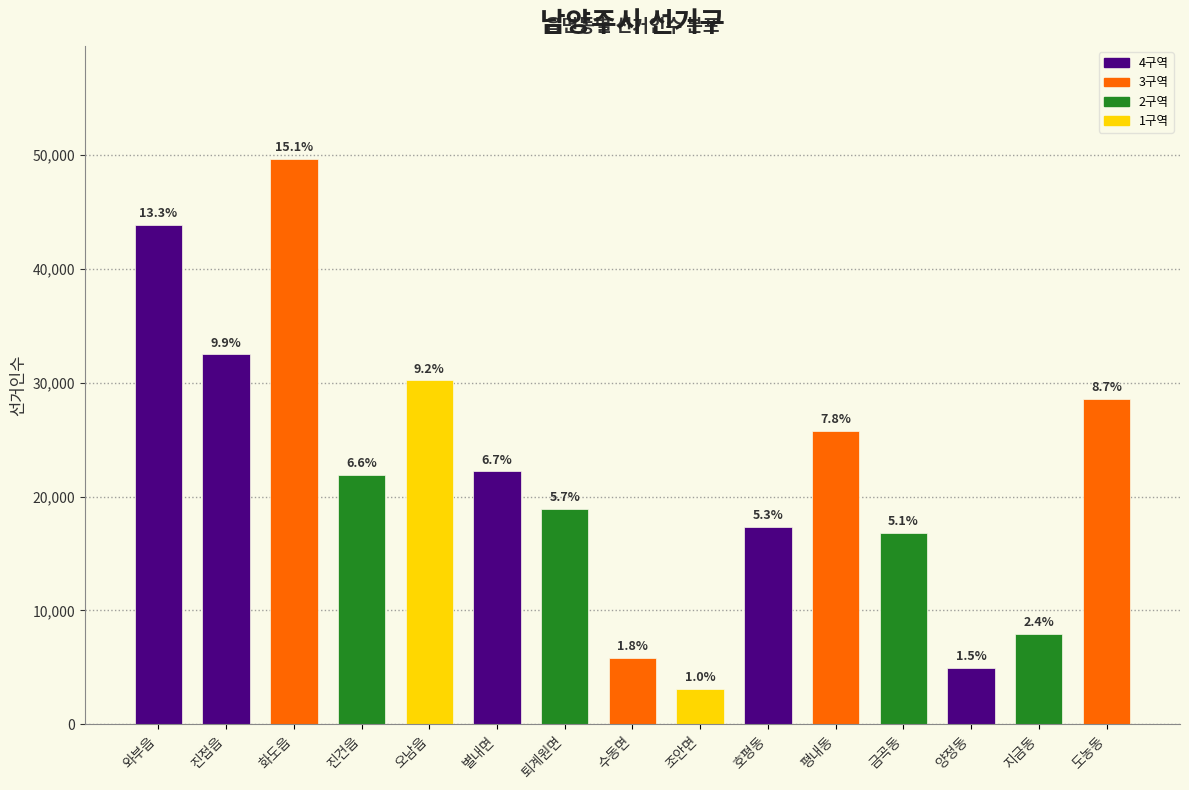

Are the bars horizontal?

No